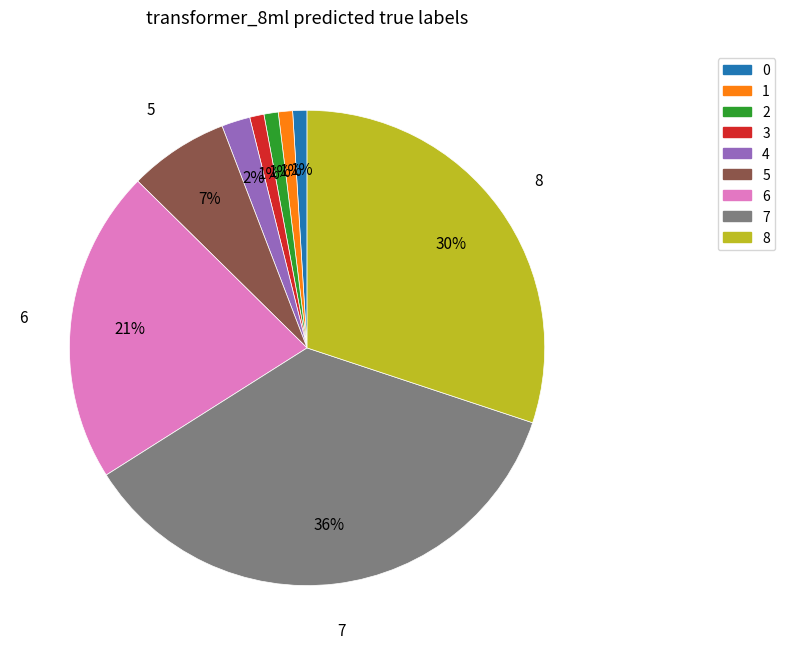

To the nearest percent, what is the difference between the 1 and 8 slice percentages?

29%